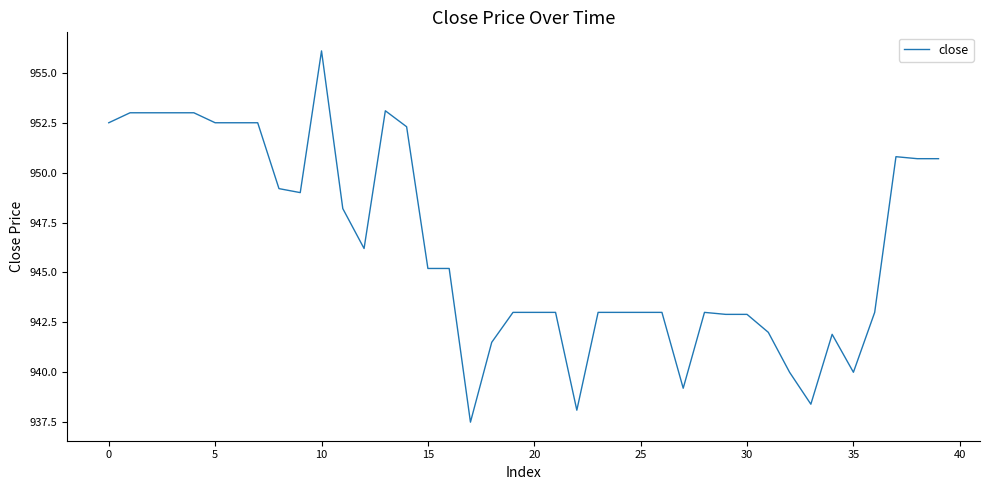

What is the smallest value displayed?

937.5